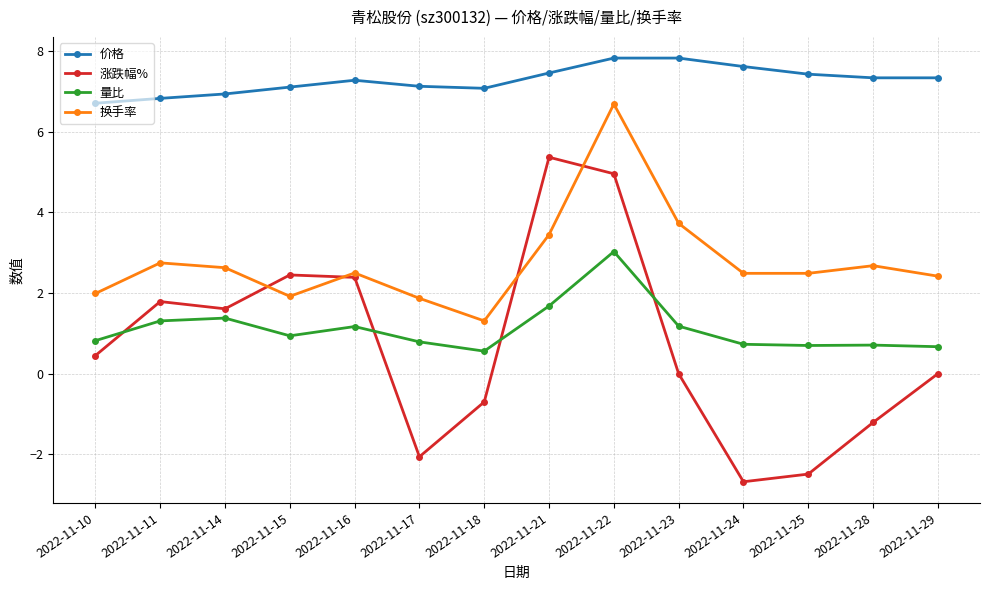

Where is the first local minimum for 换手率?

2022-11-15